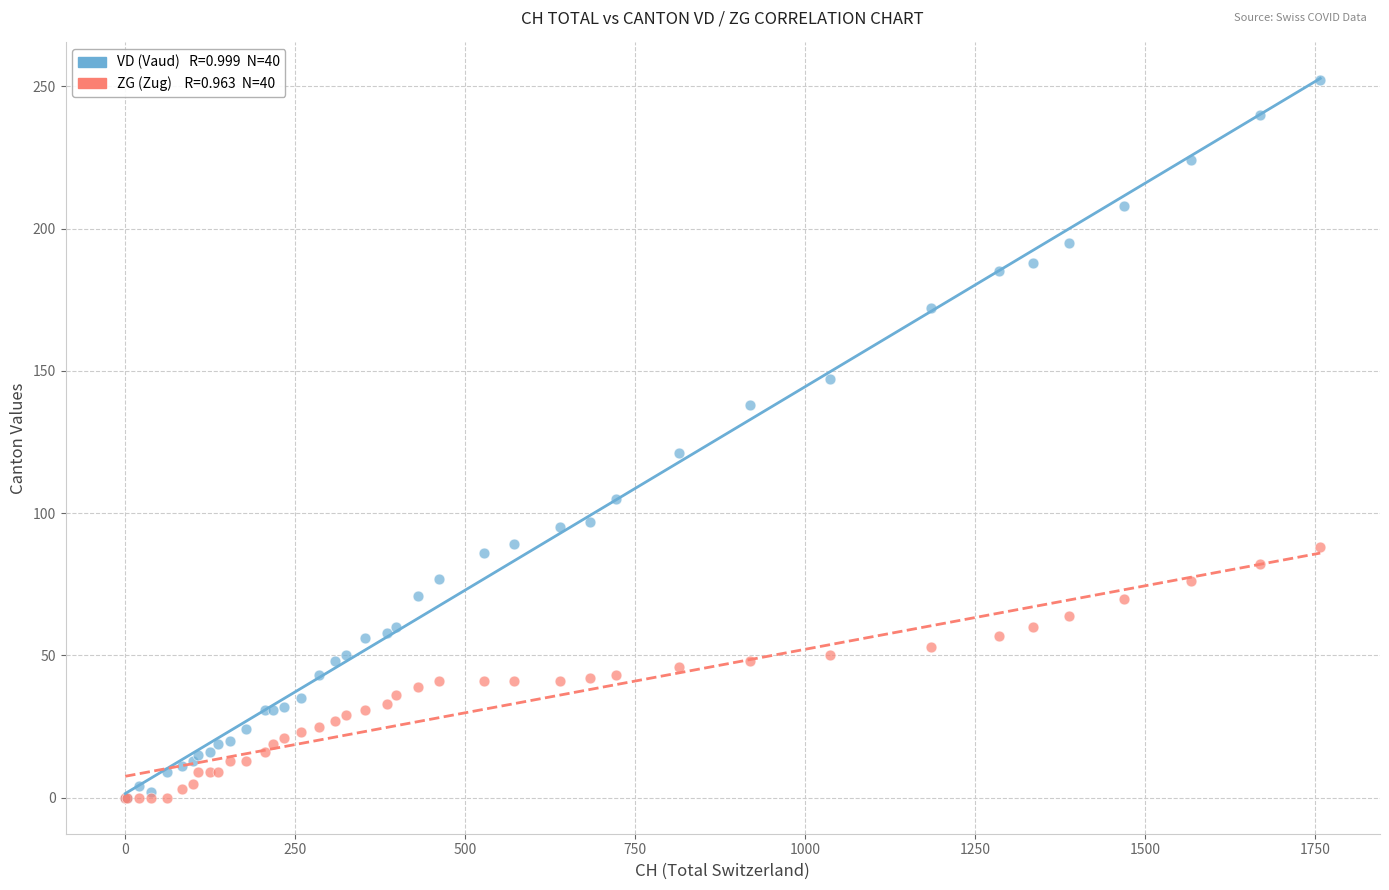

Across all series, what Y value is closest to 126?

121